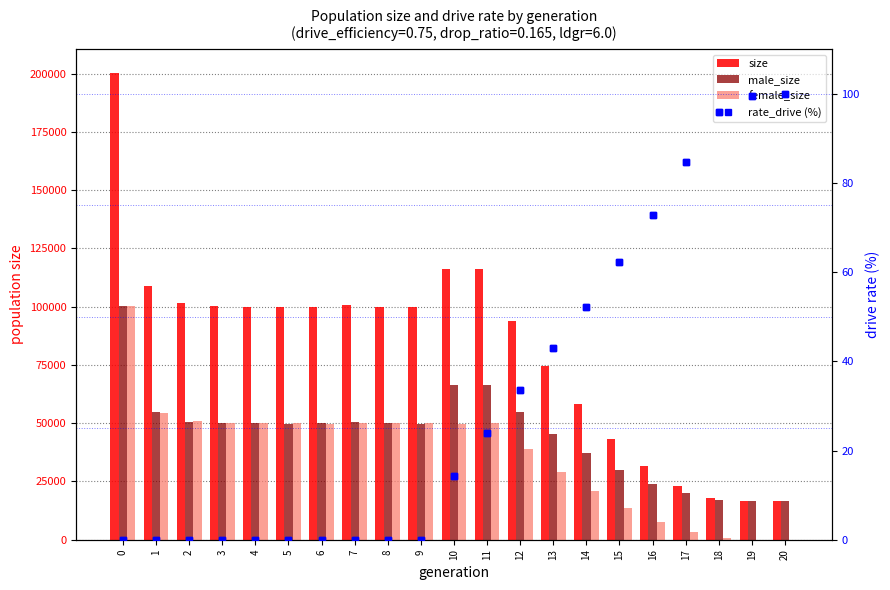

Reading left to right, extract all data points from this chart.

size: 0=200434.0	1=108996.0	2=101380.0	3=100252.0	4=100017.0	5=99741.0	6=99872.0	7=100566.0	8=99917.0	9=99827.0	10=116036.0	11=116311.0	12=93745.0	13=74502.0	14=58179.0	15=43274.0	16=31630.0	17=23256.0	18=17952.0	19=16648.0	20=16500.0
male_size: 0=100280.0	1=54710.0	2=50495.0	3=50115.0	4=49941.0	5=49812.0	6=50077.0	7=50320.0	8=49986.0	9=49854.0	10=66315.0	11=66438.0	12=54895.0	13=45372.0	14=37387.0	15=29824.0	16=24025.0	17=19946.0	18=17207.0	19=16568.0	20=16500.0
female_size: 0=100154.0	1=54286.0	2=50885.0	3=50137.0	4=50076.0	5=49929.0	6=49795.0	7=50246.0	8=49931.0	9=49973.0	10=49721.0	11=49873.0	12=38850.0	13=29130.0	14=20792.0	15=13450.0	16=7605.0	17=3310.0	18=745.0	19=80.0	20=0.0
rate_drive (%): 0=0.0	1=0.0	2=0.0	3=0.0	4=0.0	5=0.0	6=0.0	7=0.0	8=0.0	9=0.0	10=14.2	11=23.9	12=33.6	13=43.0	14=52.2	15=62.2	16=72.9	17=84.8	18=95.9	19=99.6	20=100.0